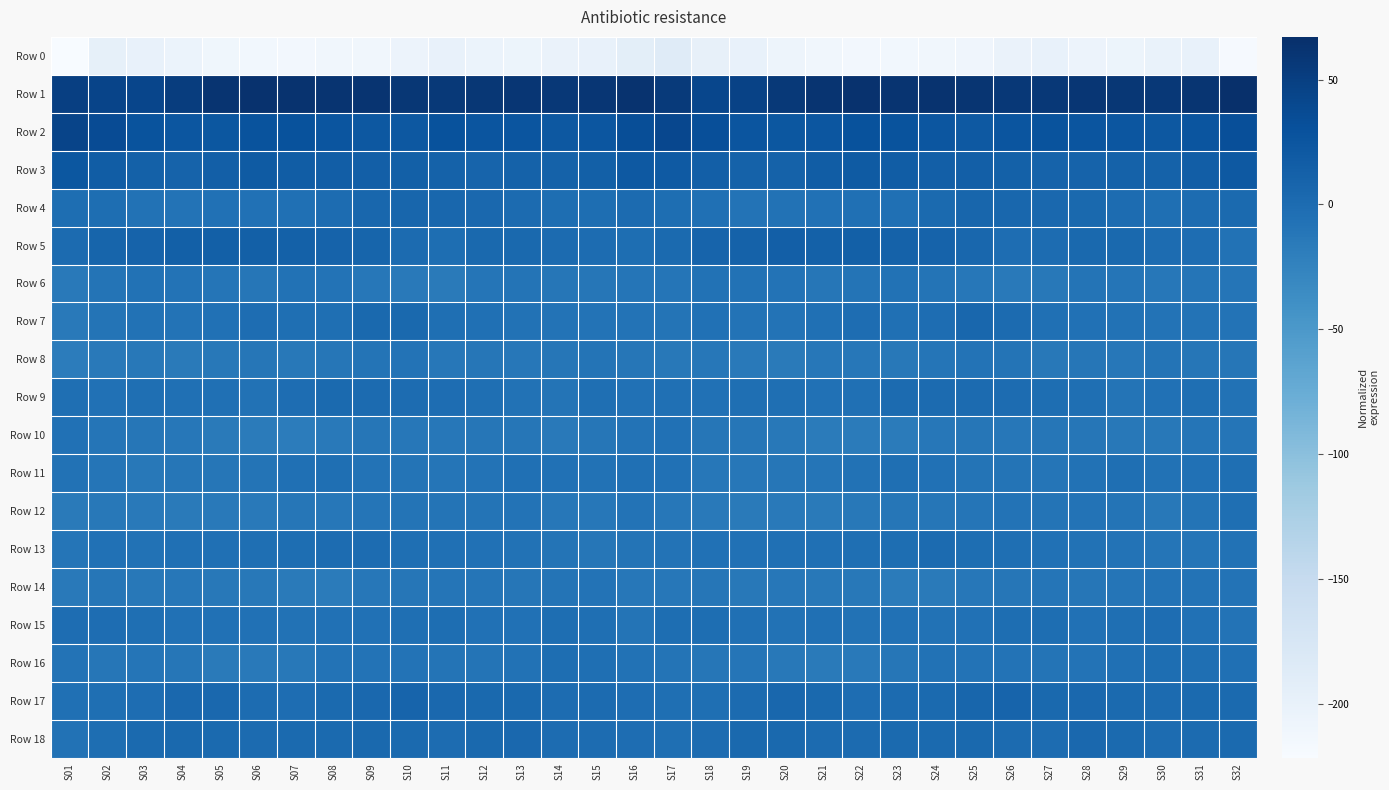

Which series has the largest range (max minus min)?

Row 0